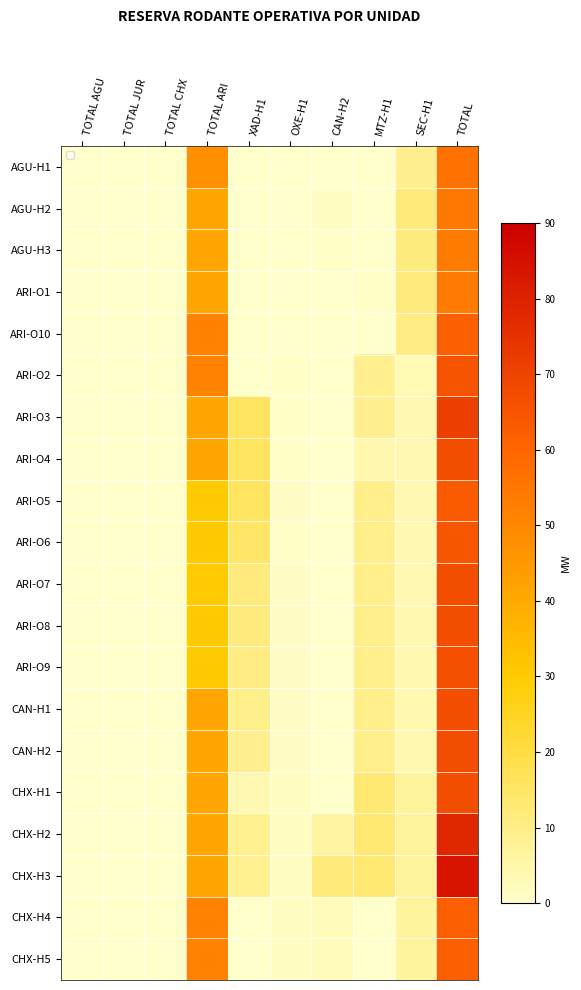

How many data points in ARI-O4 are above 4?

4